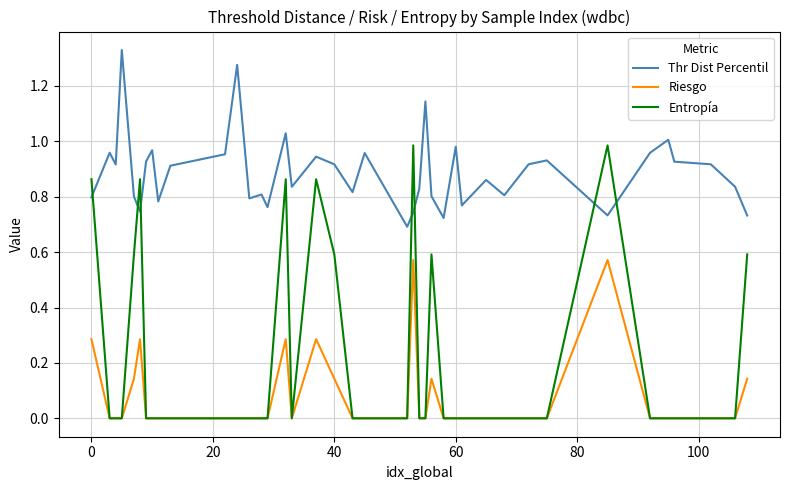

Rank the series by their maximum value, from lowest to highest.

Riesgo, Entropía, Thr Dist Percentil